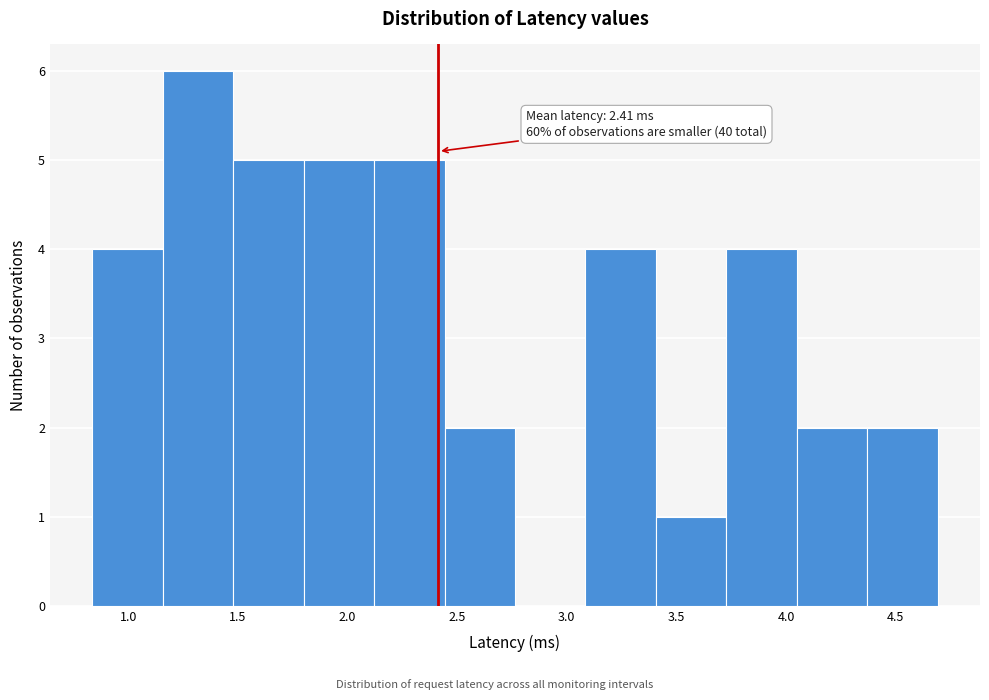

Over which range of the x-axis is the bar tallest?

1.15 to 1.50